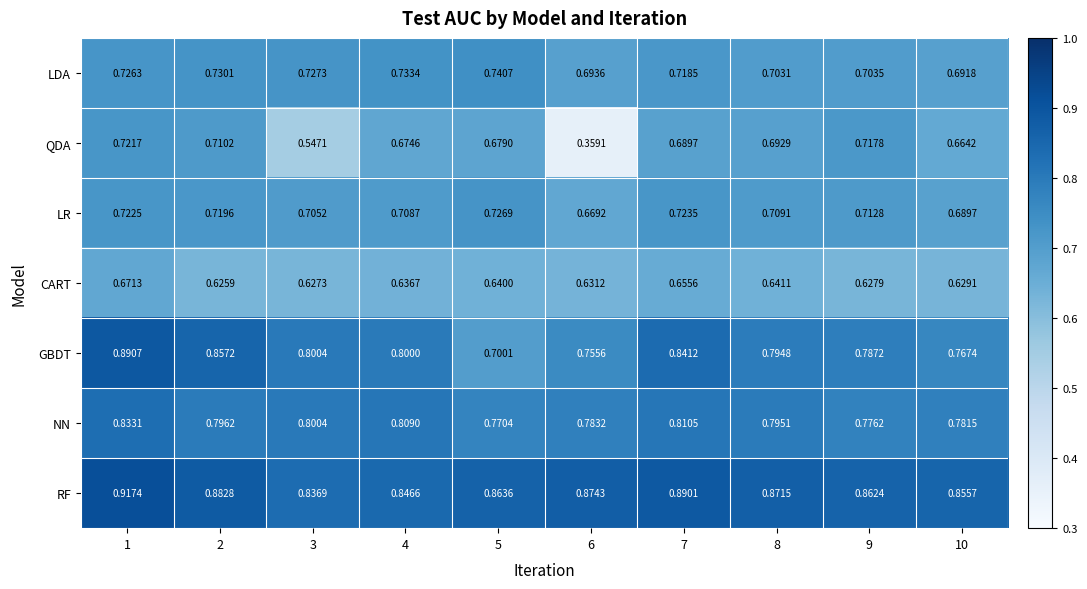

What is the difference between the highest and lowest values at 8?

0.2